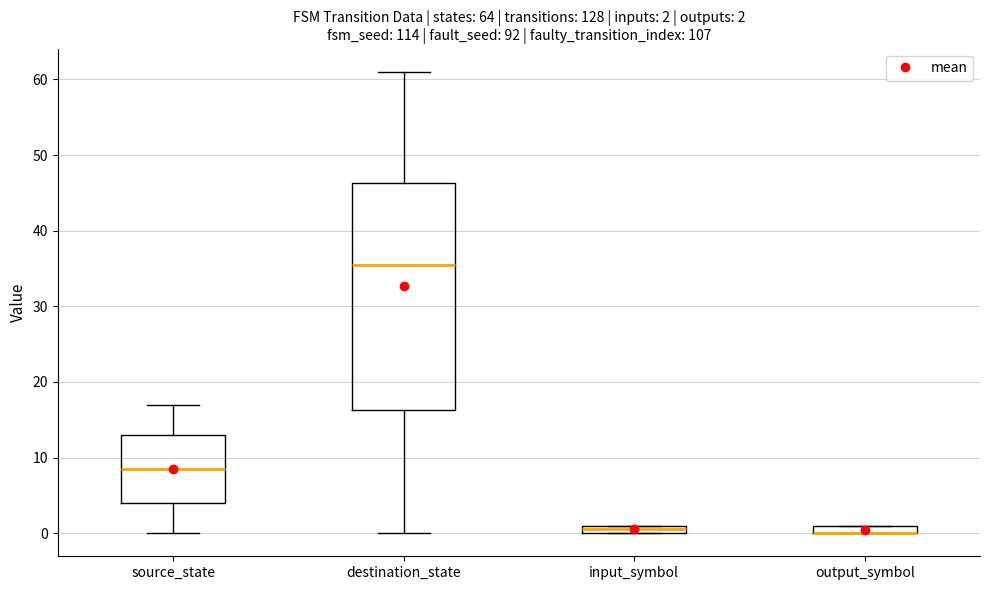

Comparing the boxes themselves (not the whiskers), which one is the tallest?

destination_state